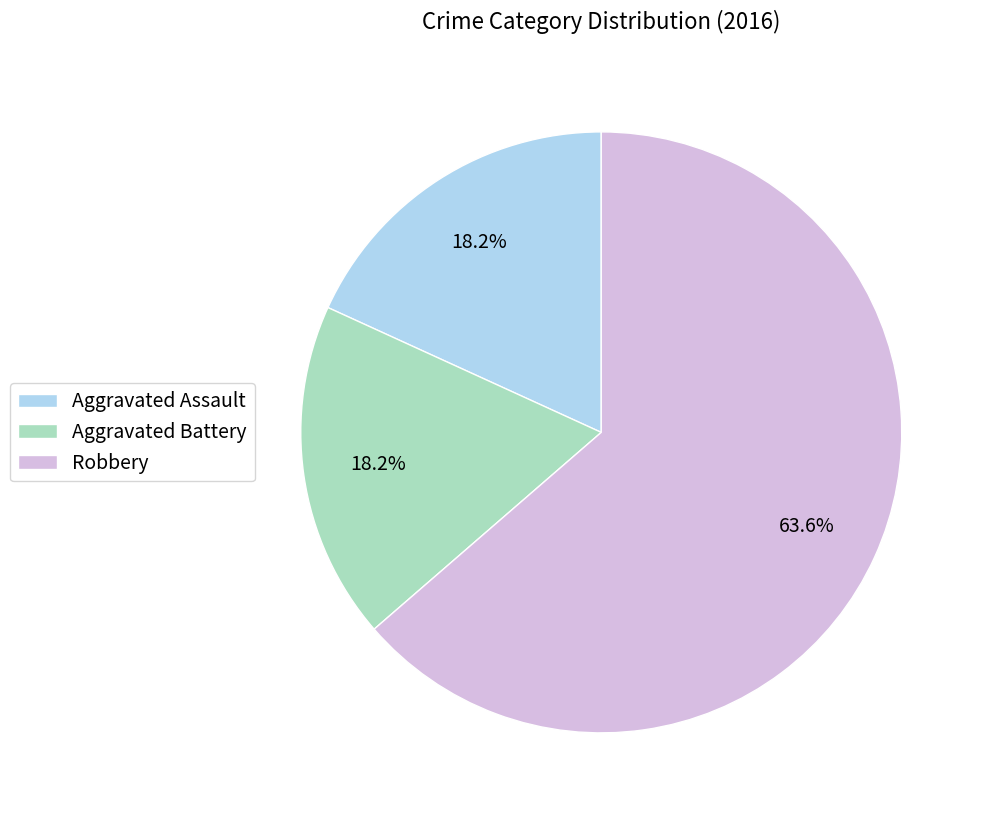

Which has a higher value, Aggravated Assault or Robbery?

Robbery